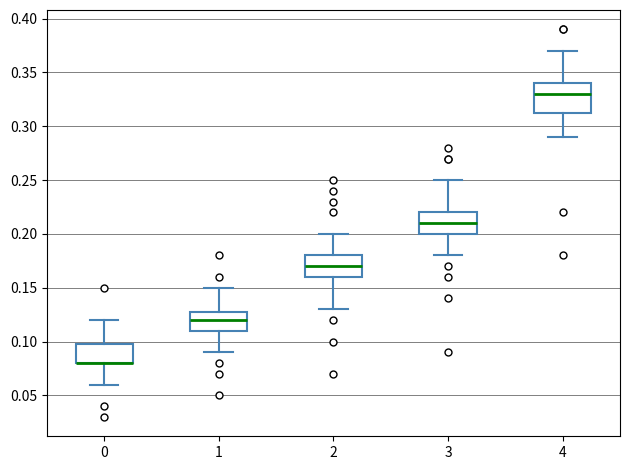

Reading left to right, transcribe this box plot: for each box, give where its median line is, the range the box spans, and where its two whiskers end, as read against the y-axis. The values are not printed on the chart, so give them approximately, as read against the axis.

0: median 0.080 (drawn on the box's lower edge), box 0.080 to 0.100, whiskers 0.060 to 0.120
1: median 0.120, box 0.110 to 0.130, whiskers 0.090 to 0.150
2: median 0.170, box 0.160 to 0.180, whiskers 0.130 to 0.200
3: median 0.210, box 0.200 to 0.220, whiskers 0.180 to 0.250
4: median 0.330, box 0.315 to 0.340, whiskers 0.290 to 0.370